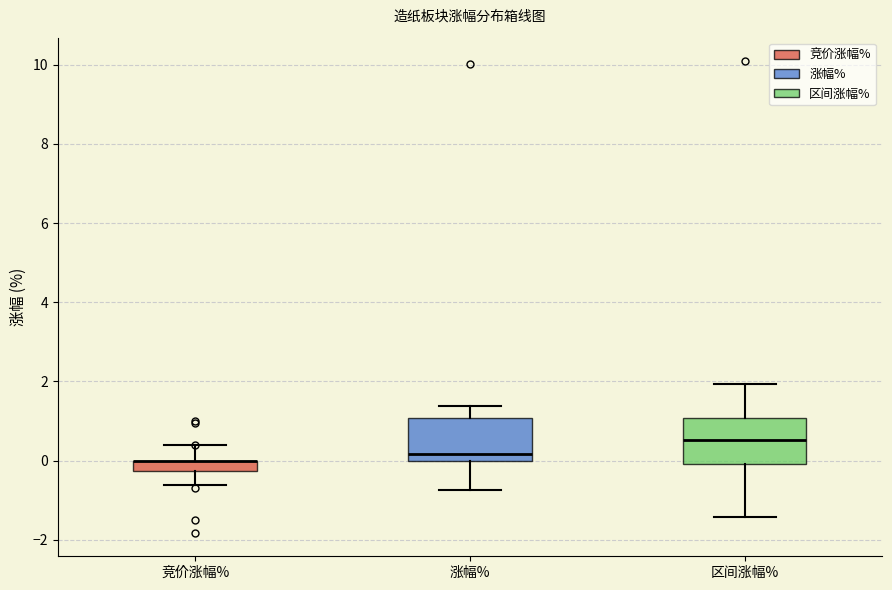

Where is the upper edge of the box for 竞价涨幅% on the y-axis? The values are not printed on the chart, so give them approximately, as read against the axis.

0.0